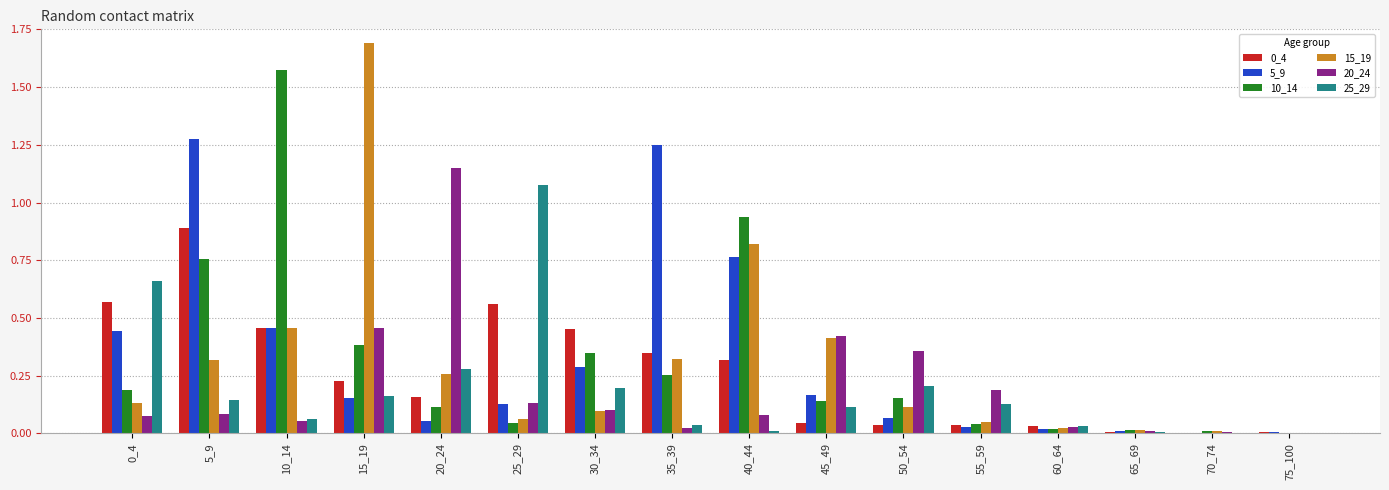

What is the sum of all 25_29 values?

3.1